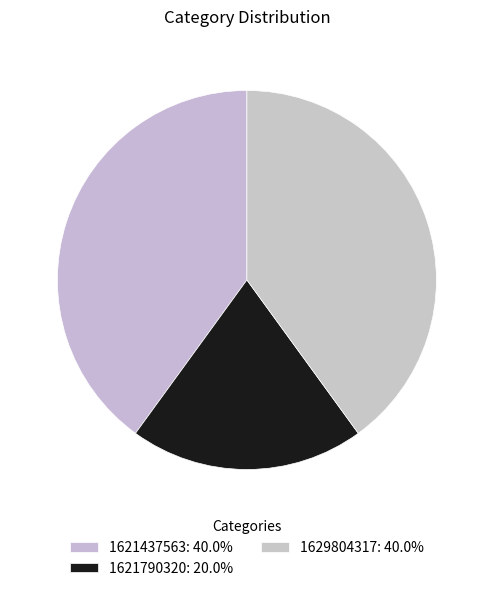

How many slices are in this pie chart?

3